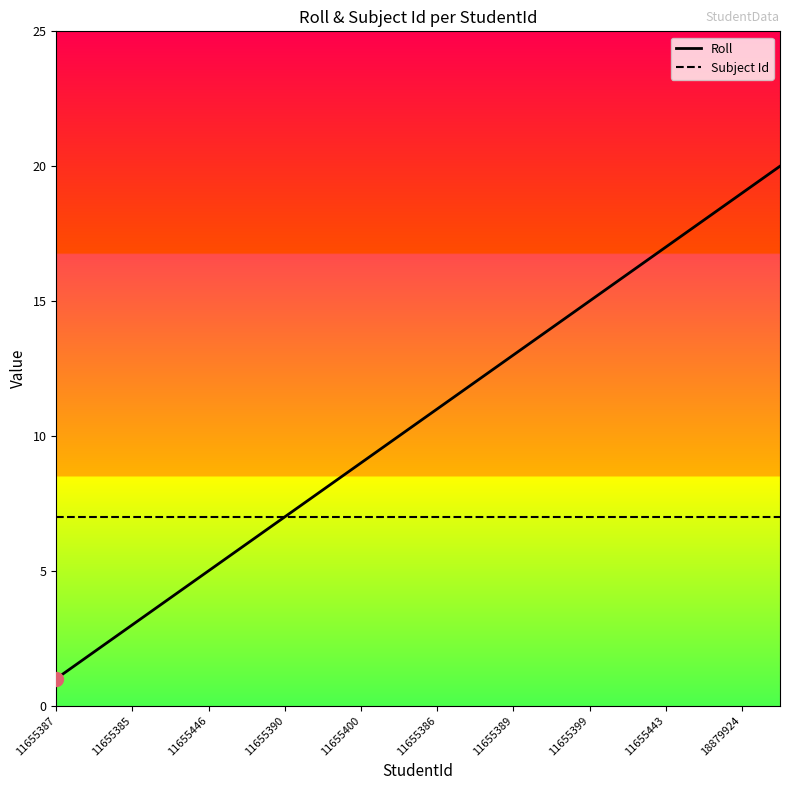

Which series has the largest total across all categories?

Roll